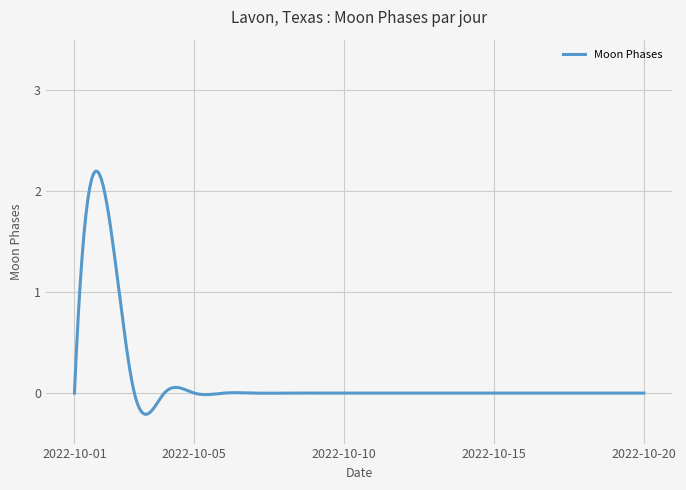

What is the greatest value displayed?

2.2